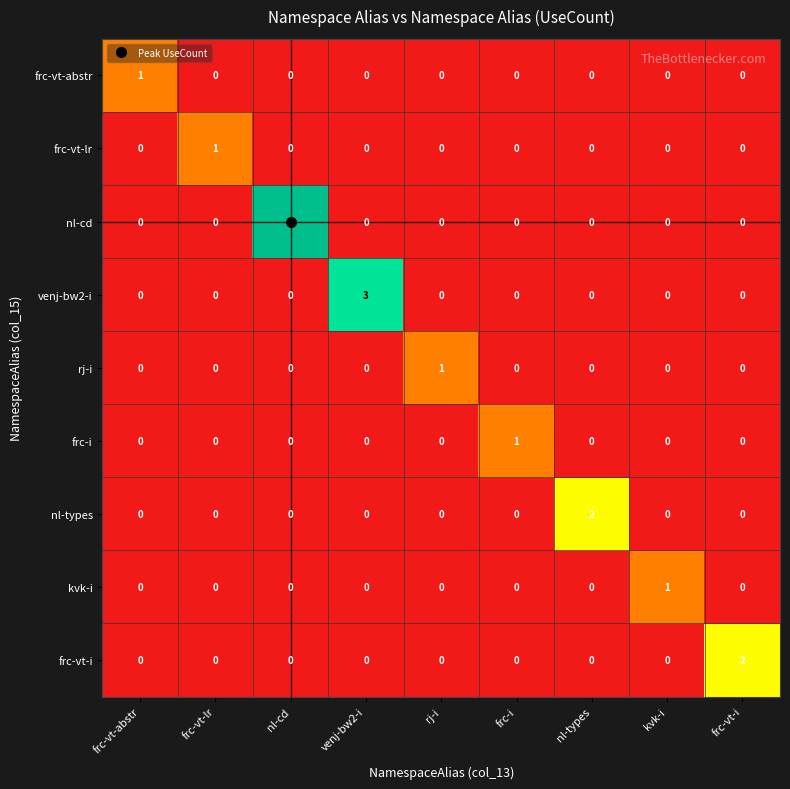

What is the greatest value displayed?

4